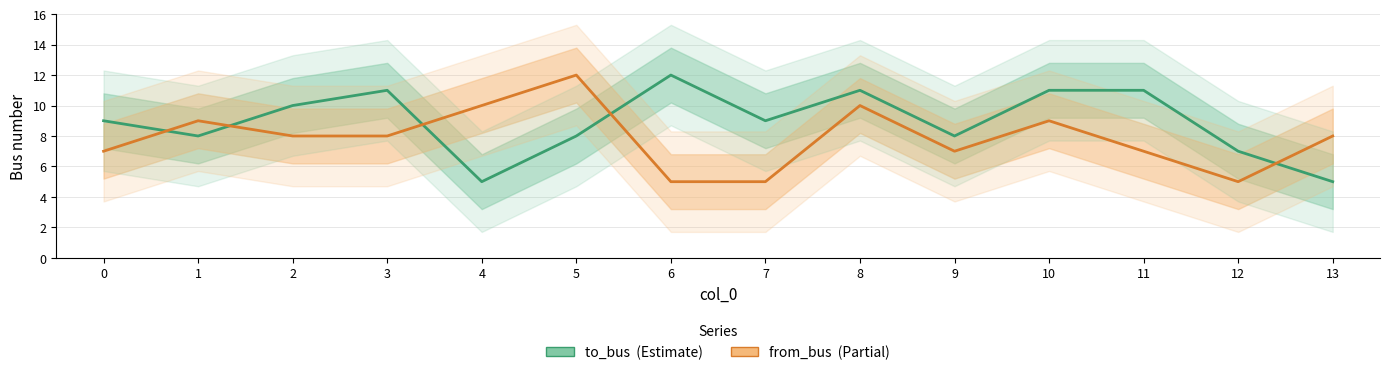

Between 1 and 7, which series saw the biggest shift?

from_bus (Partial)